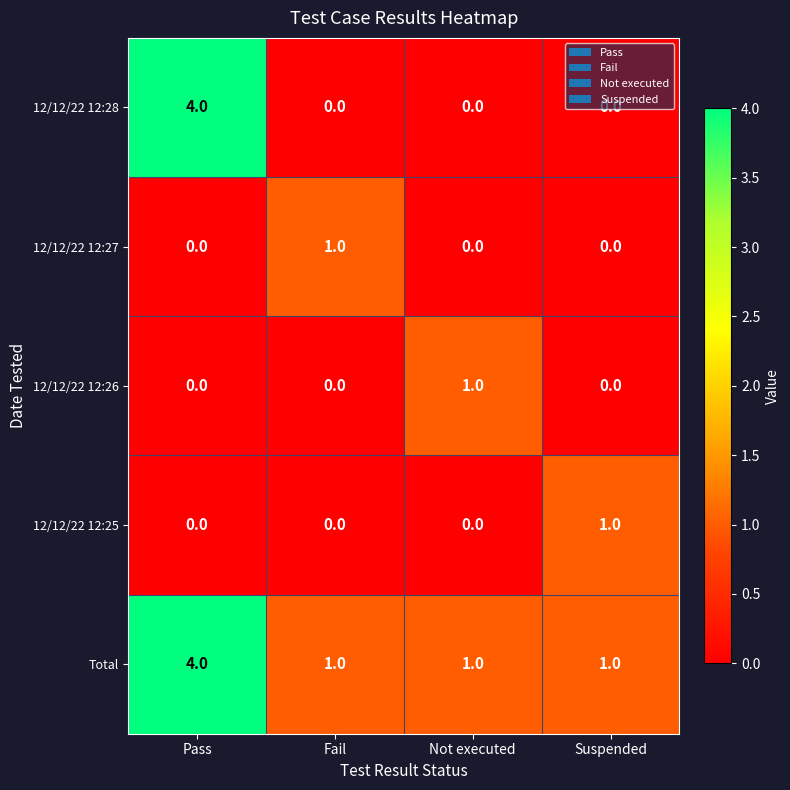

What is the total value across all series at Not executed?

2